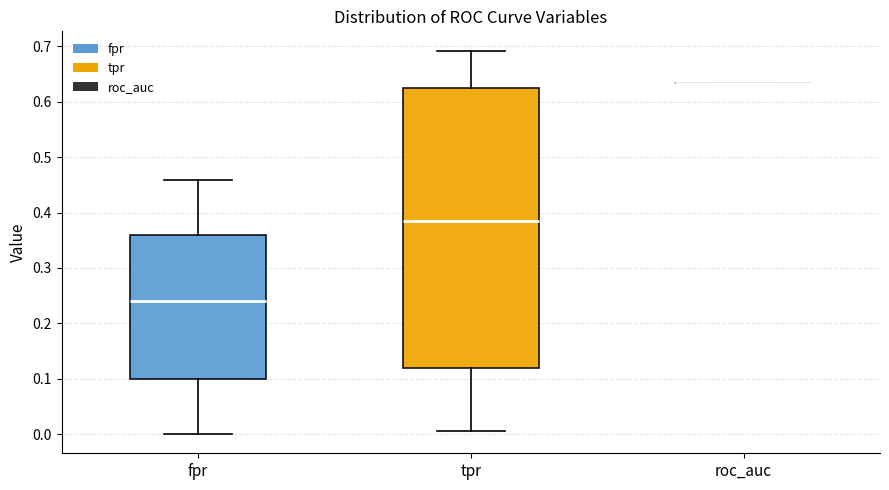

Where does the lower whisker of the box for tpr end on the y-axis? The values are not printed on the chart, so give them approximately, as read against the axis.

0.01